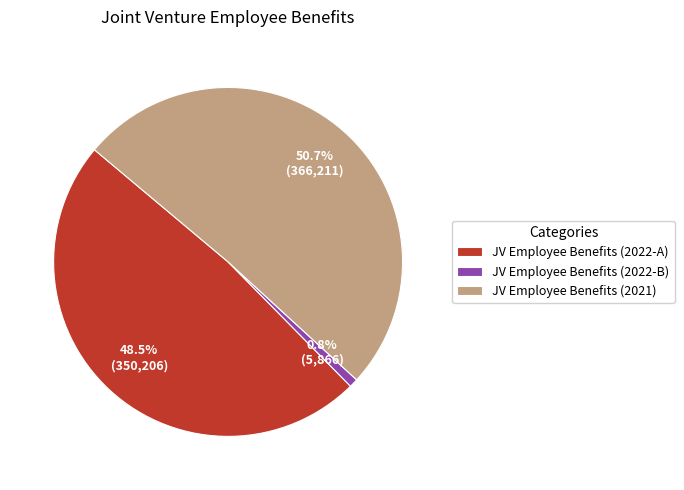

Which slice is the largest?

JV Employee Benefits (2021)